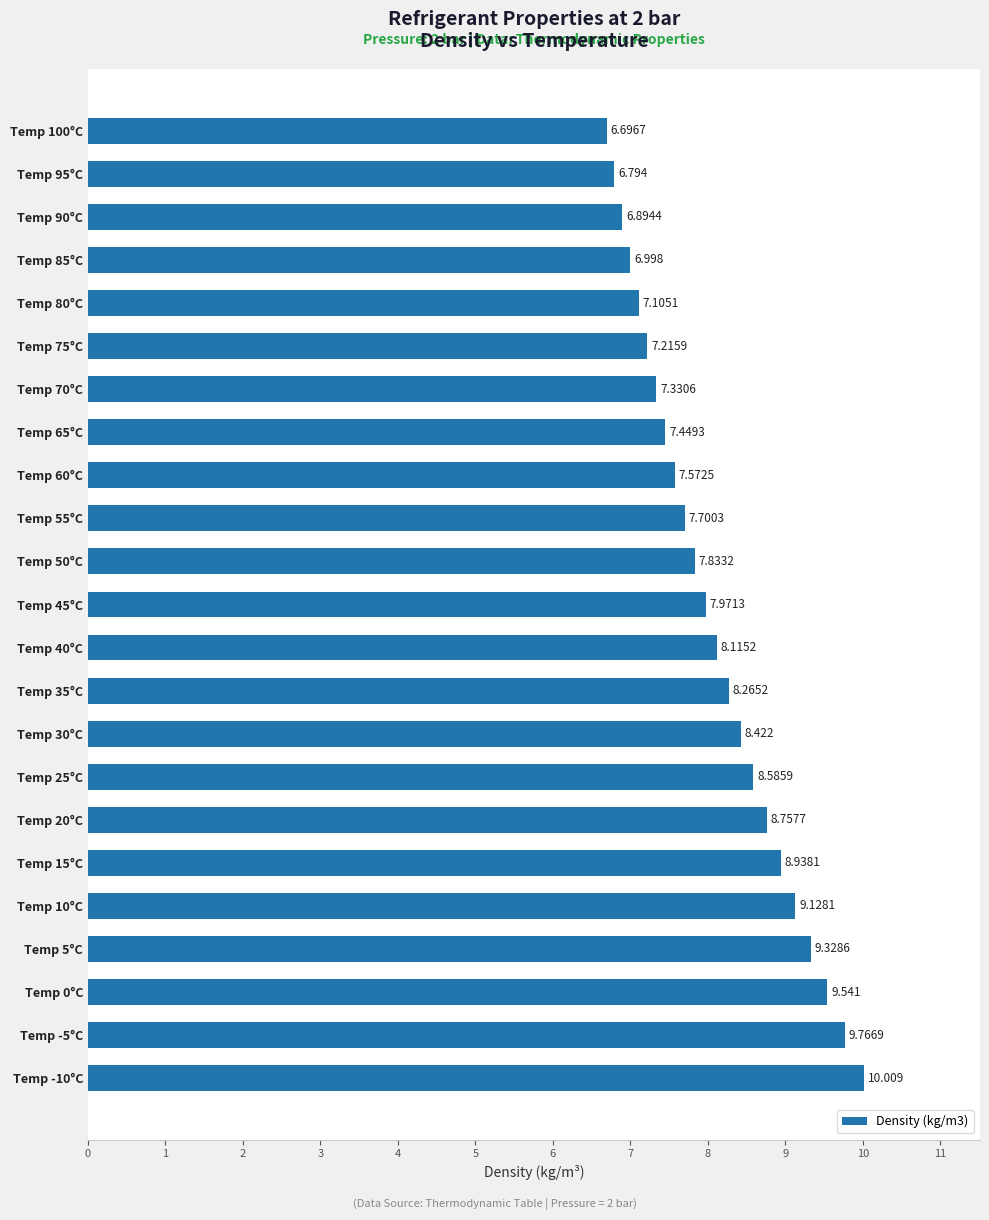

Are the bars horizontal?

Yes